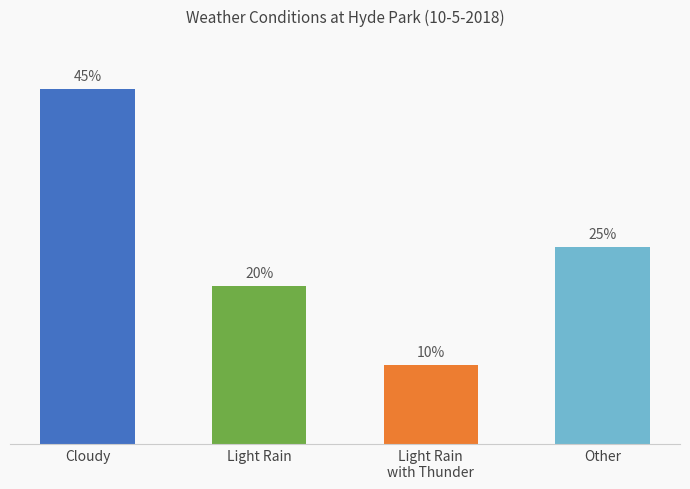

Does the chart contain any negative values?

No